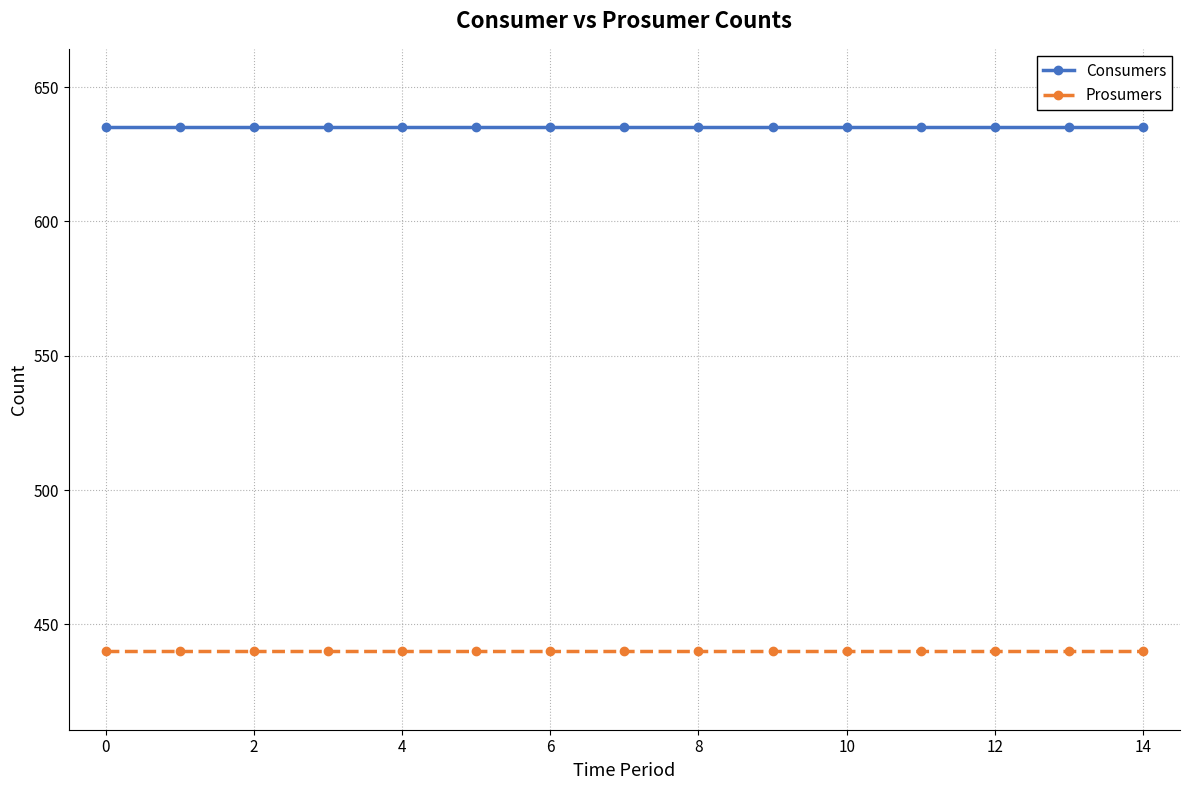

At how many categories does at least one series exceed 490?

15